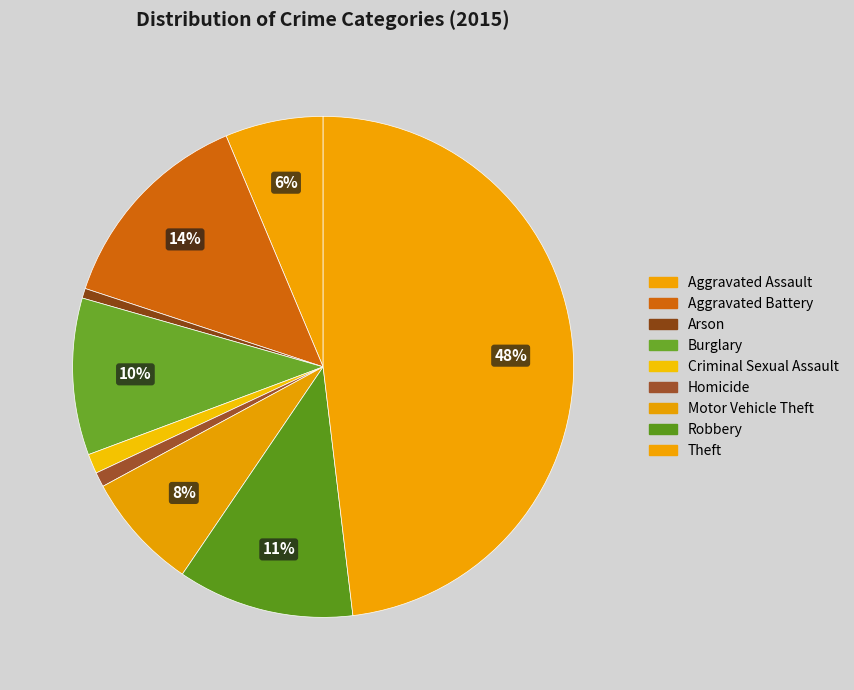

Is it true that Arson is 11% of the pie?

False